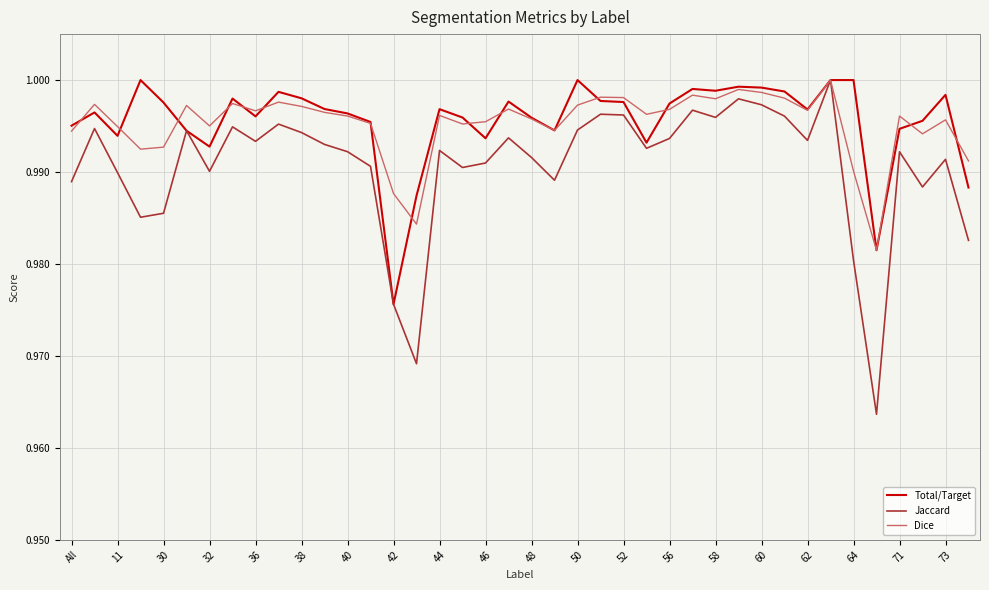

Which series has the largest range (max minus min)?

Jaccard